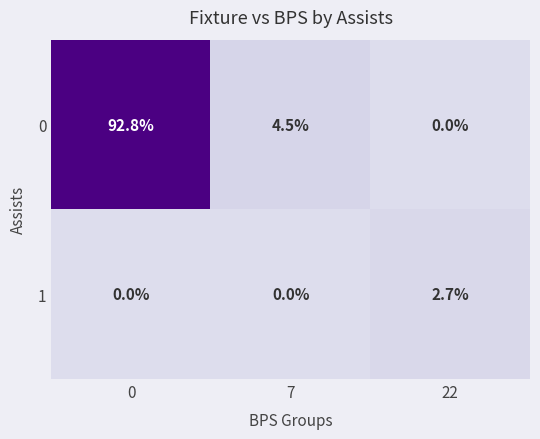

Reading left to right, what are all the values shown in this chart?

0: 0=92.8	7=4.5	22=0.0
1: 0=0.0	7=0.0	22=2.7